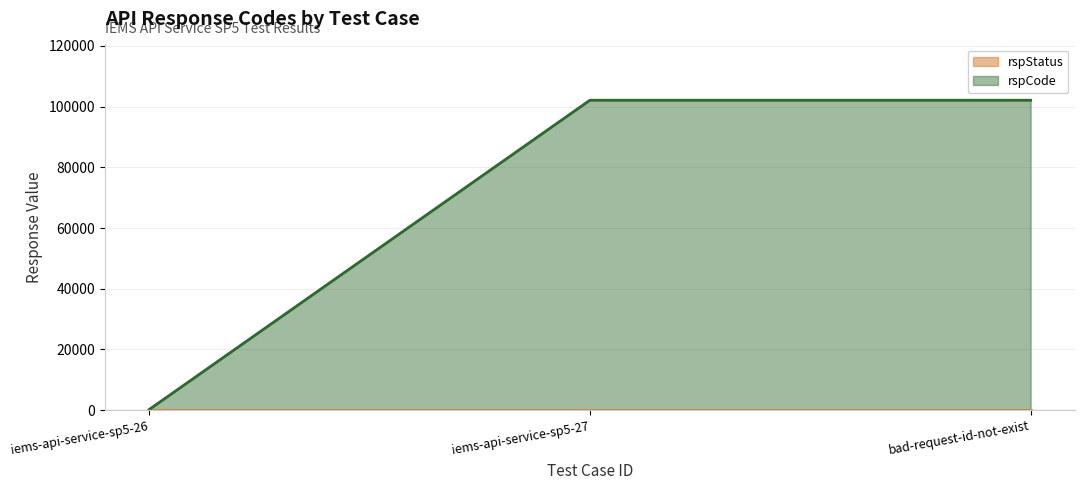

Is it true that the value at bad-request-id-not-exist is 24956?

False